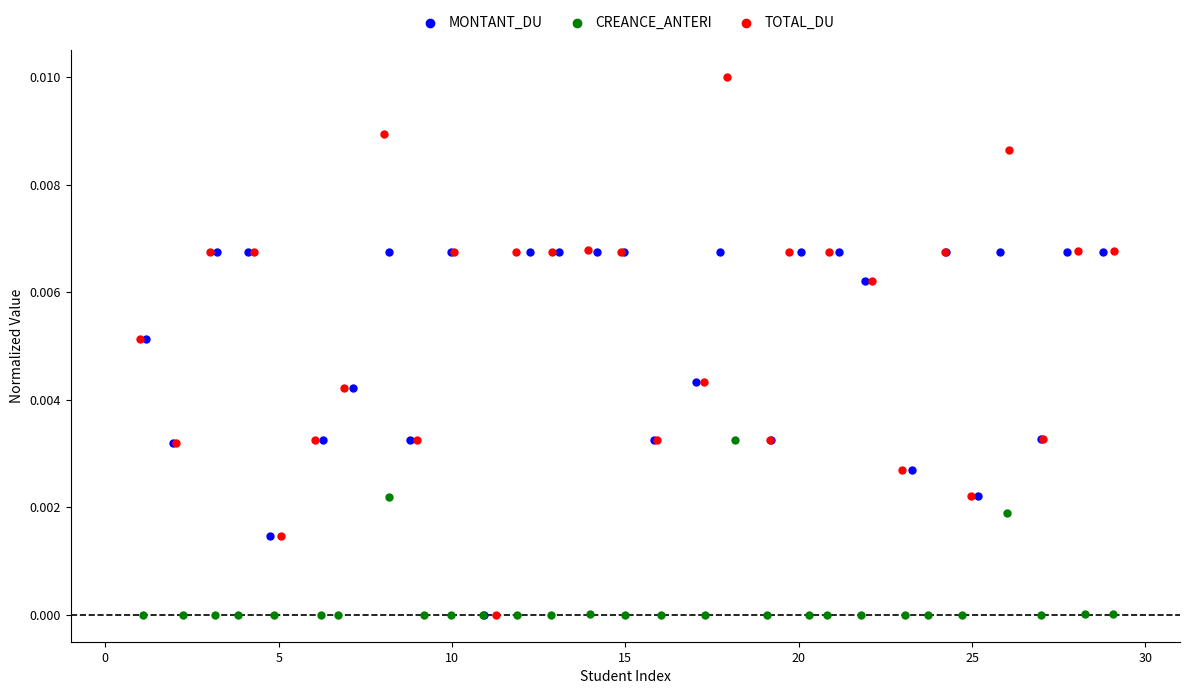

Which series reaches the maximum Y coordinate?

TOTAL_DU